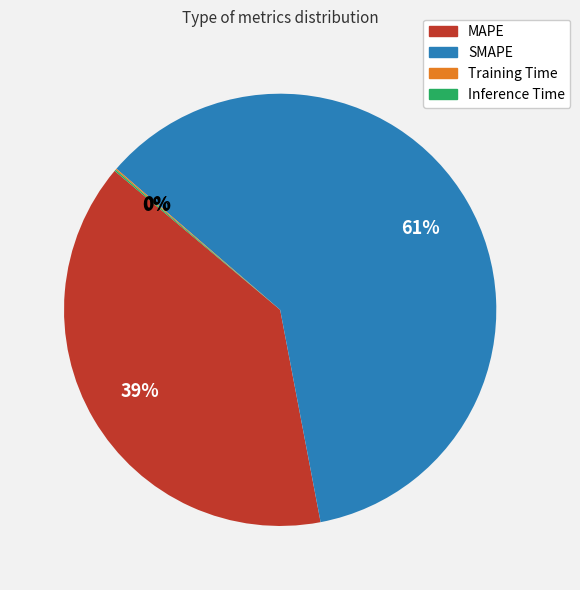

The SMAPE slice represents 51% of the pie. True or false?

False